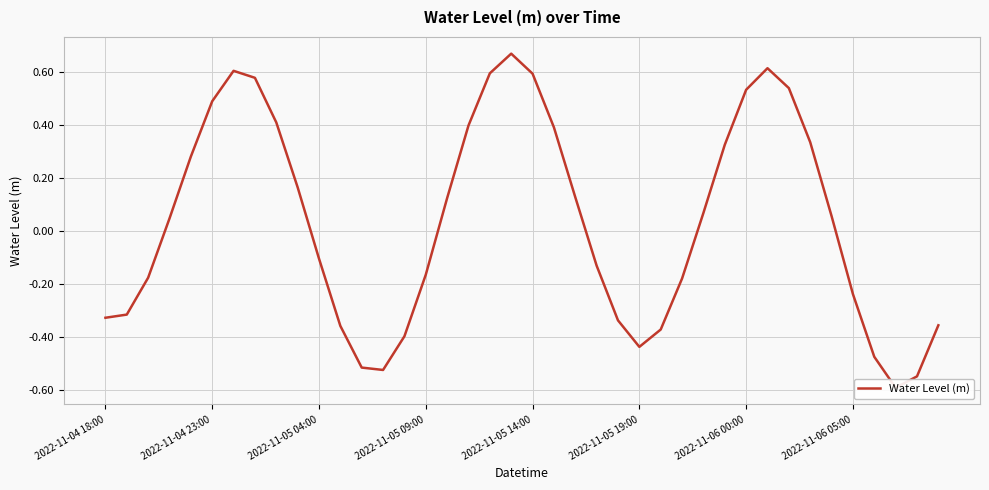

List the labels in order of value, smallest first.

37, 38, 13, 12, 36, 25, 14, 26, 11, 39, 24, 2022-11-04 18:00, 2022-11-04 23:00, 35, 27, 2022-11-05 04:00, 15, 23, 10, 2022-11-05 09:00, 34, 28, 16, 22, 9, 2022-11-05 14:00, 29, 33, 21, 17, 8, 2022-11-05 19:00, 30, 32, 2022-11-06 05:00, 20, 18, 2022-11-06 00:00, 31, 19